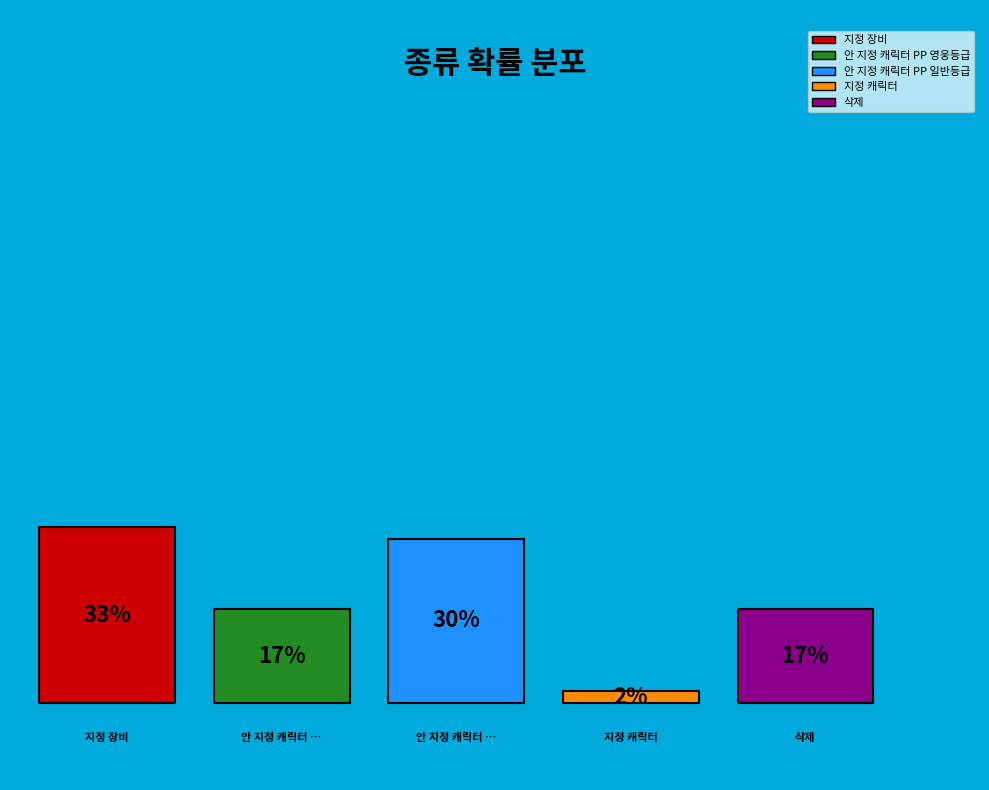

Is the sum of 지정 캐릭터 and 지정 장비 greater than half?

No